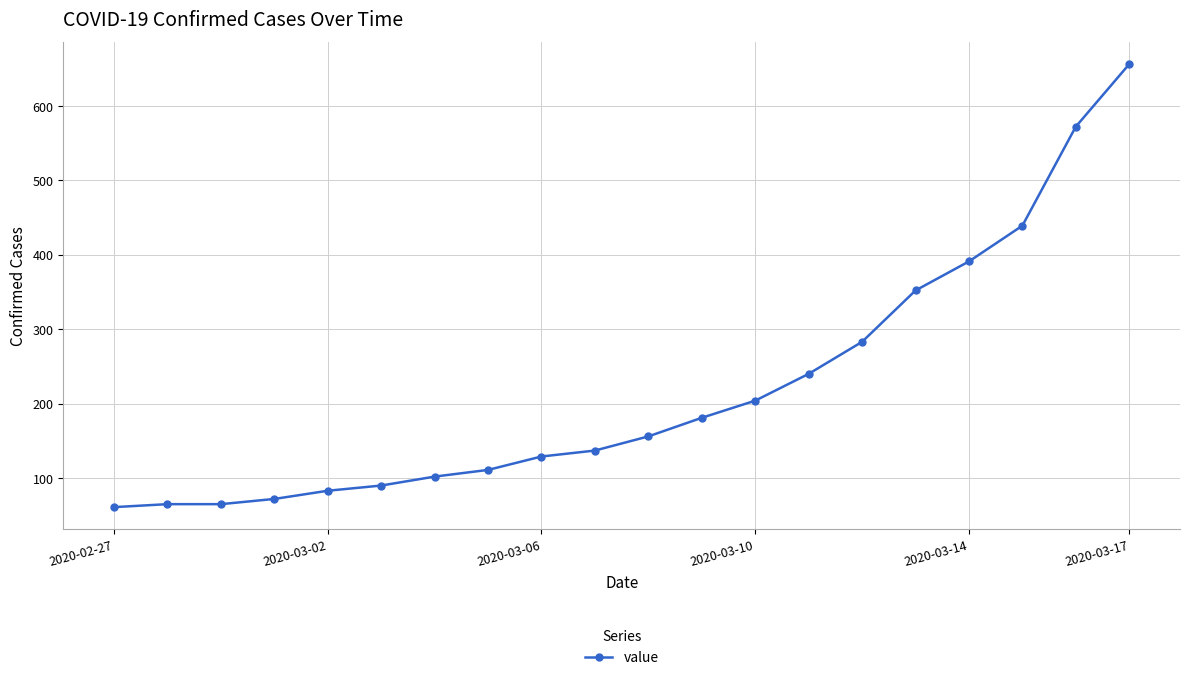

Reading left to right, list all the values displayed in this chart.

61	65	65	72	83	90	102	111	129	137	156	181	204	240	283	352	391	439	572	656